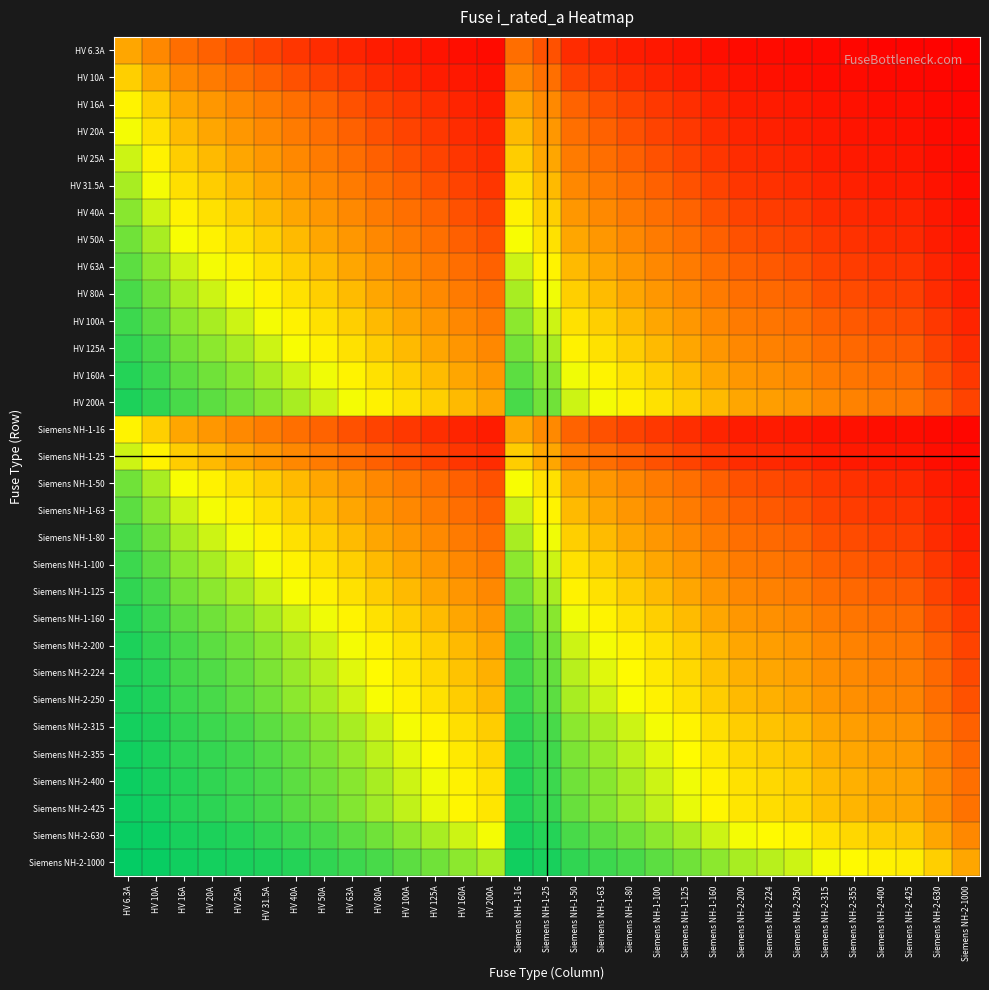

What is the difference between the highest and lowest values at HV 31.5A?

0.8